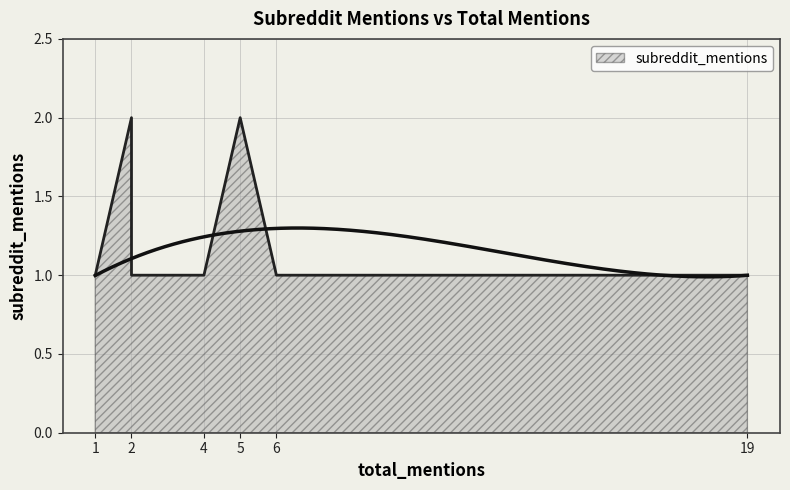

Which label corresponds to the smallest value in the chart?

19